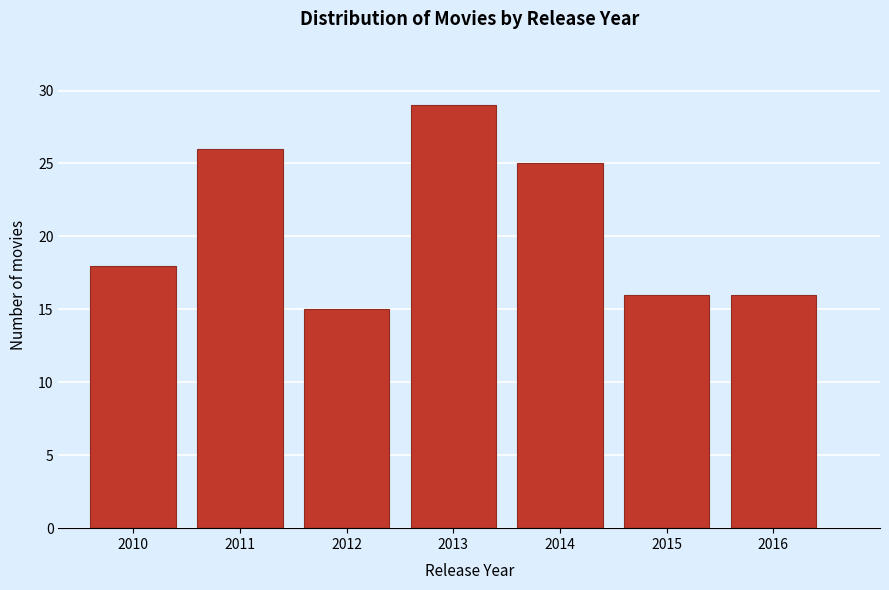

Reading left to right, transcribe all the data shown in this chart.

18	26	15	29	25	16	16